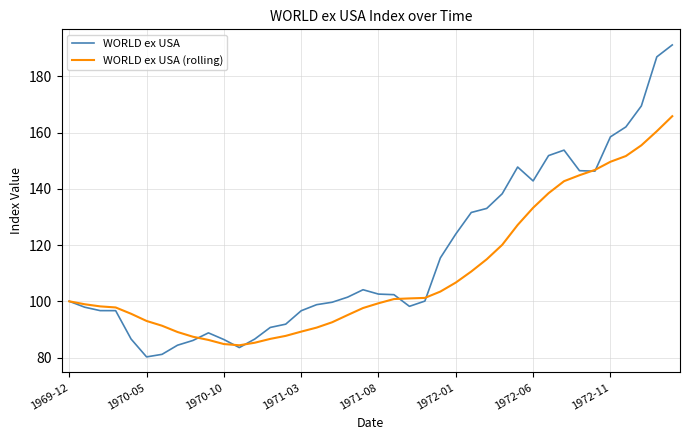

What is the lowest value of the WORLD ex USA series?

80.2